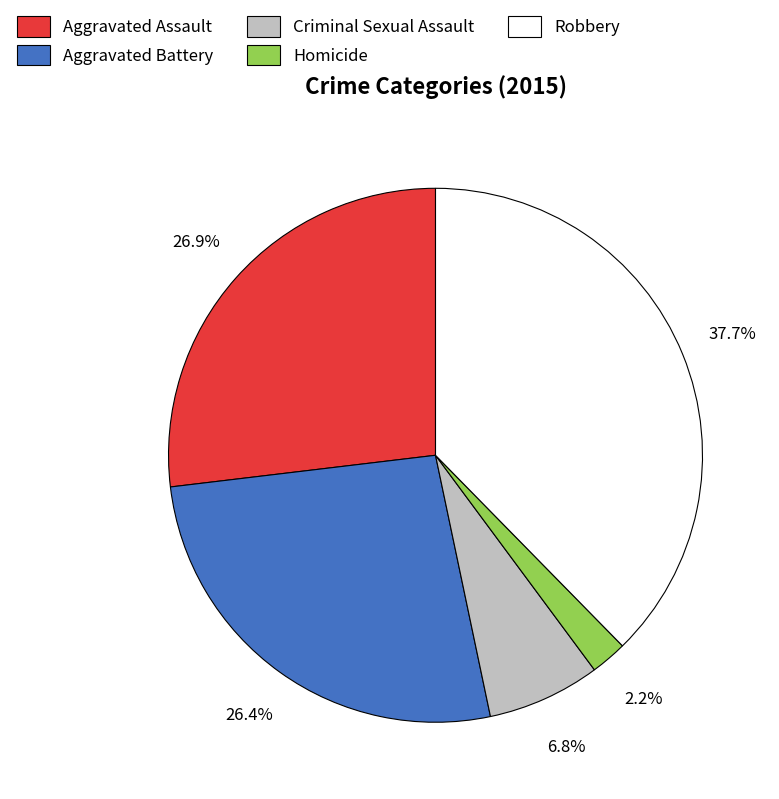

How many segments does this pie chart have?

5